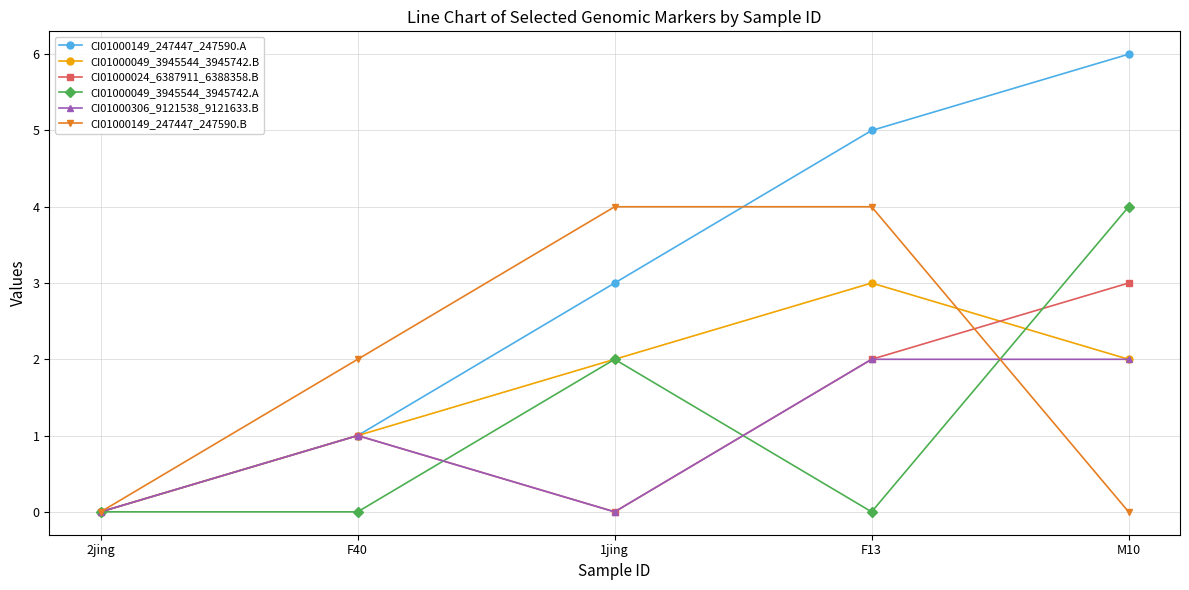

Is it true that CI01000149_247447_247590.A equals 11 at M10?

False